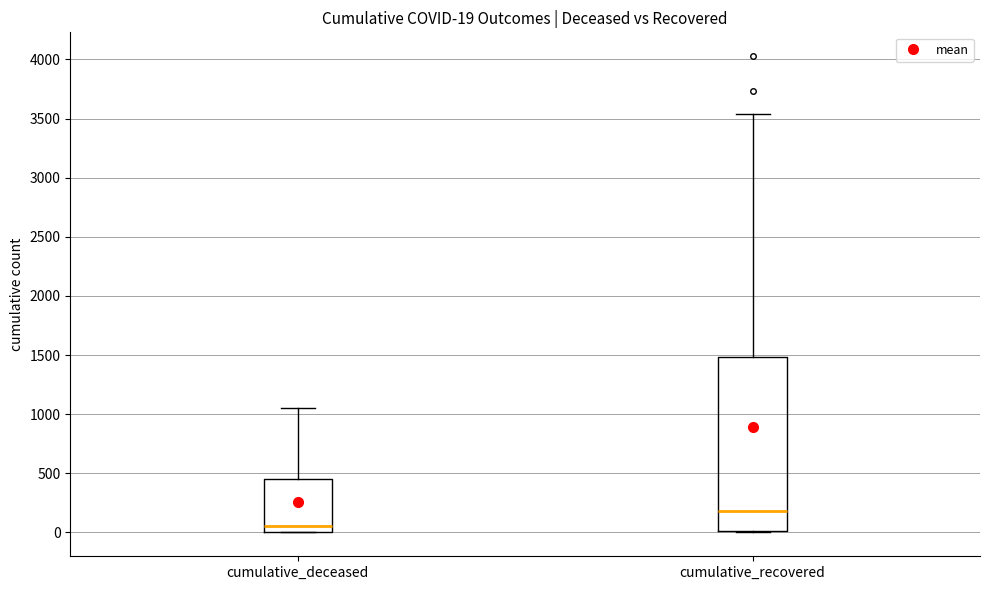

Which box has the highest median line?

cumulative_recovered